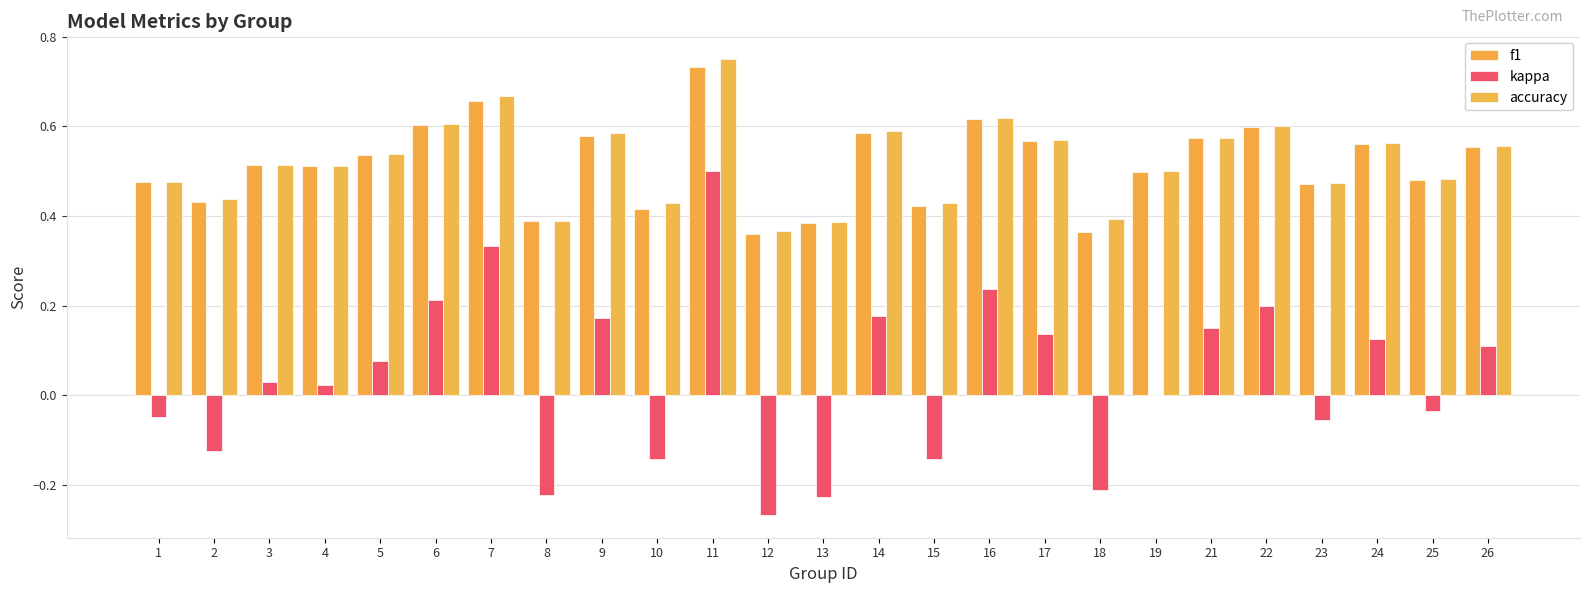

What is the highest value of the accuracy series?

0.8